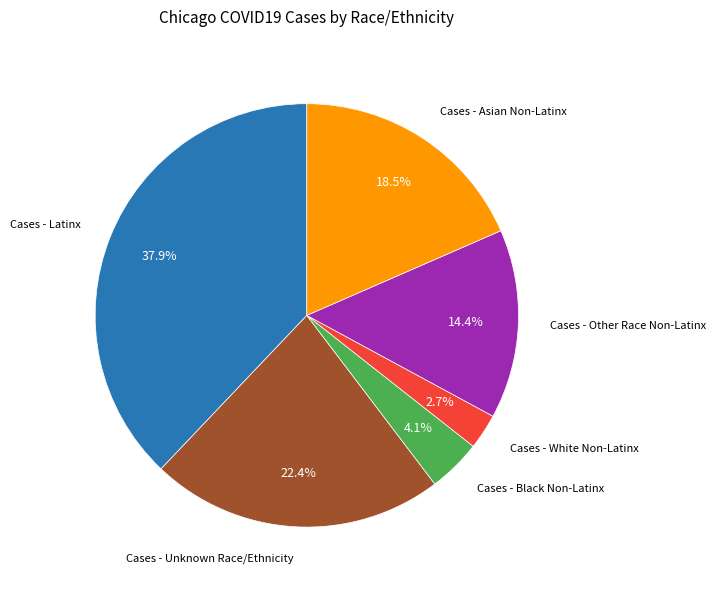

What percentage is NOT represented by Cases - White Non-Latinx?

97.3%